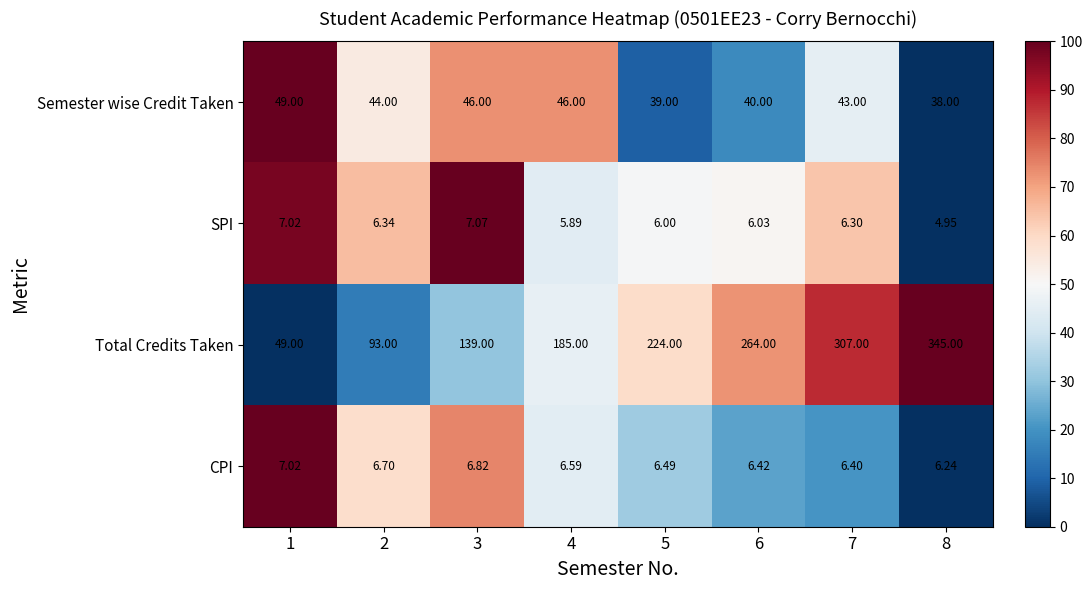

Rank the series by their maximum value, from highest to lowest.

Total Credits Taken, Semester wise Credit Taken, SPI, CPI